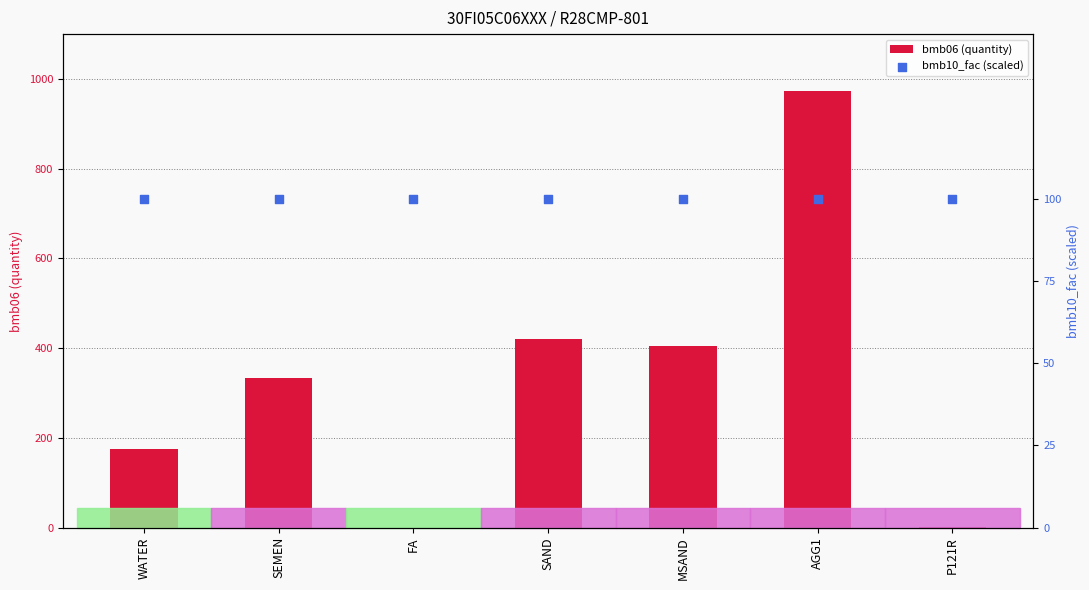

Which series contains the lowest Y value?

bmb06 (quantity)